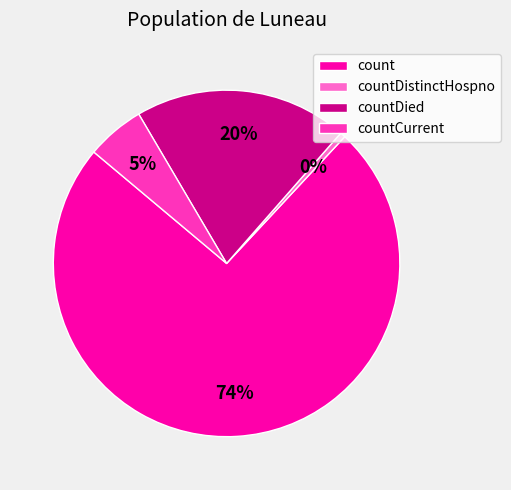

How many slices are in this pie chart?

4